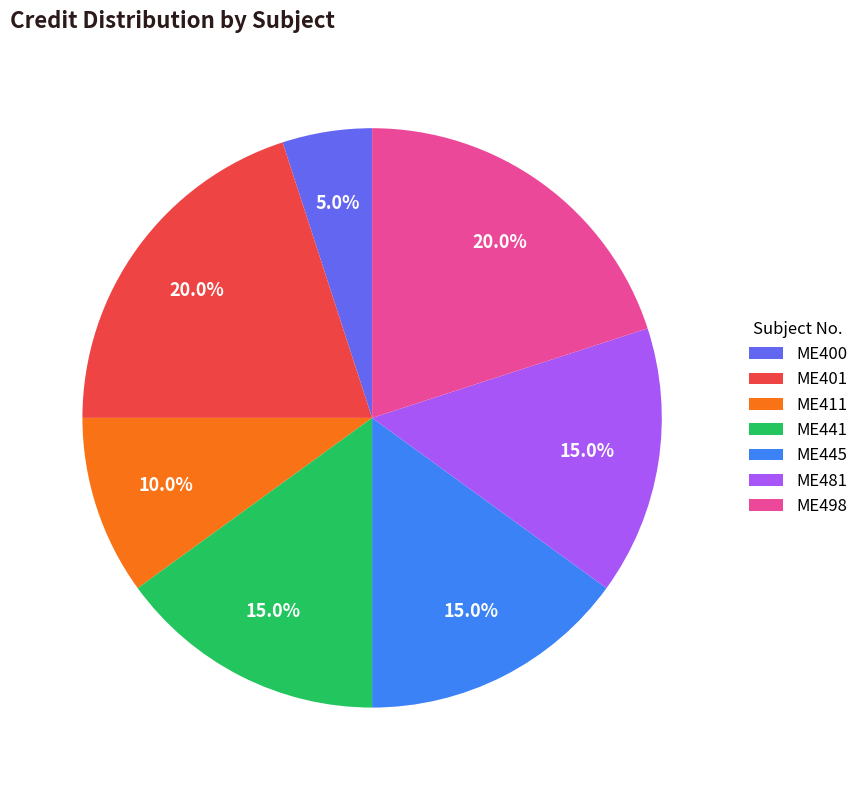

Combined, do ME445 and ME411 account for over 50%?

No